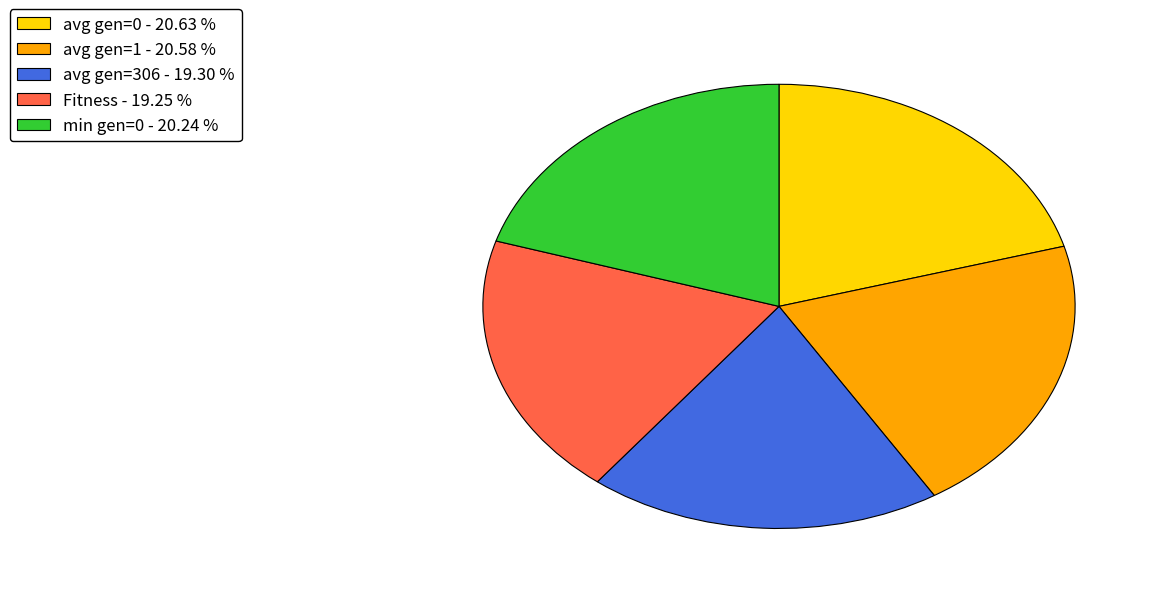

Between avg gen=1 - 20.58 % and Fitness - 19.25 %, which is larger?

avg gen=1 - 20.58 %